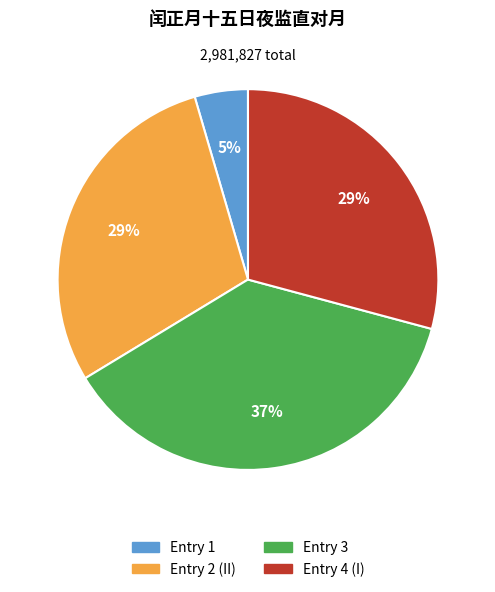

Is there a majority slice in this chart?

No